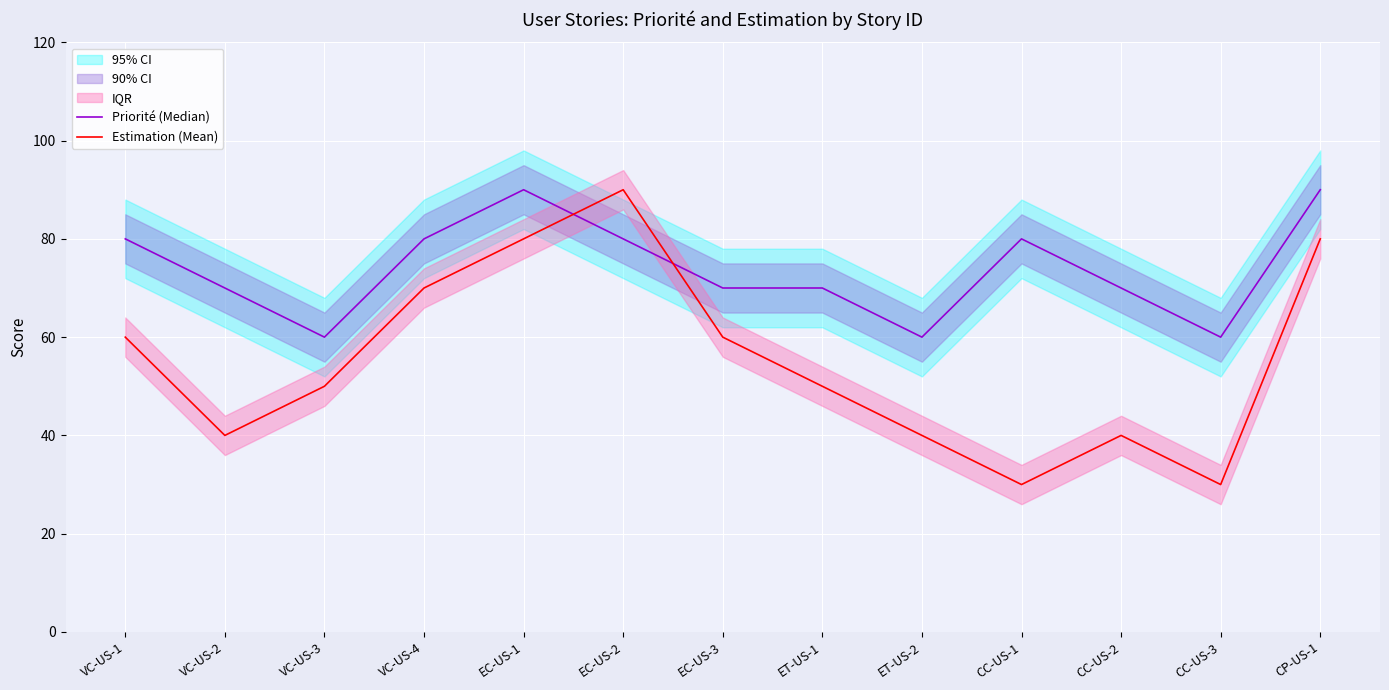

How many data points in Estimation (Mean) are less than 50?

5